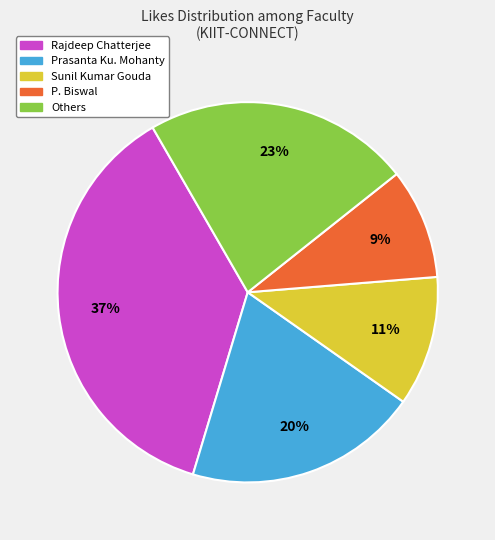

Which has a higher value, Prasanta Ku. Mohanty or P. Biswal?

Prasanta Ku. Mohanty